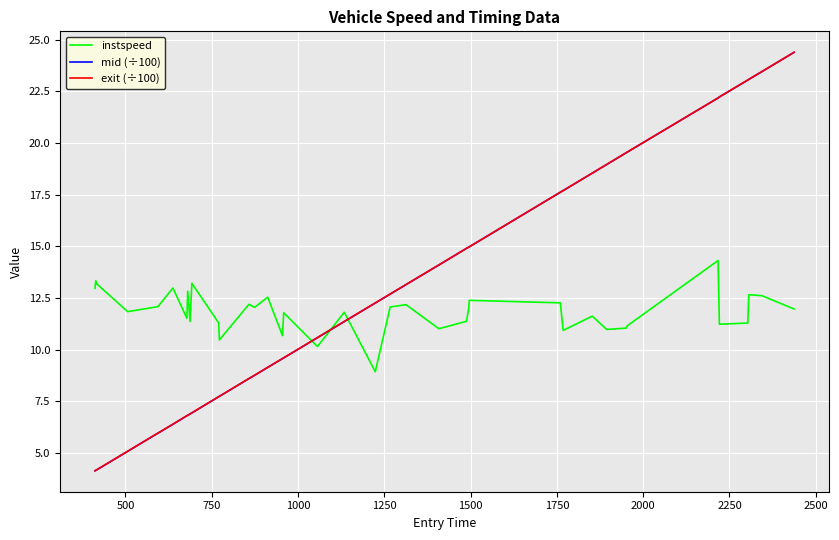

Which series ends up on top after the final intersection of instspeed and exit (÷100)?

exit (÷100)